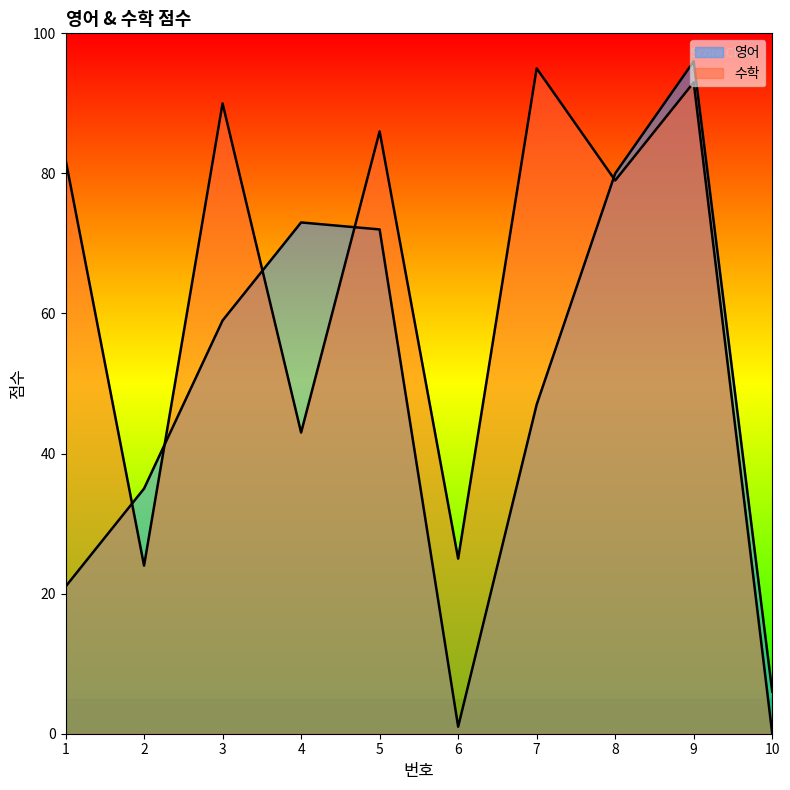

How many intersections are there between 영어 and 수학?

5